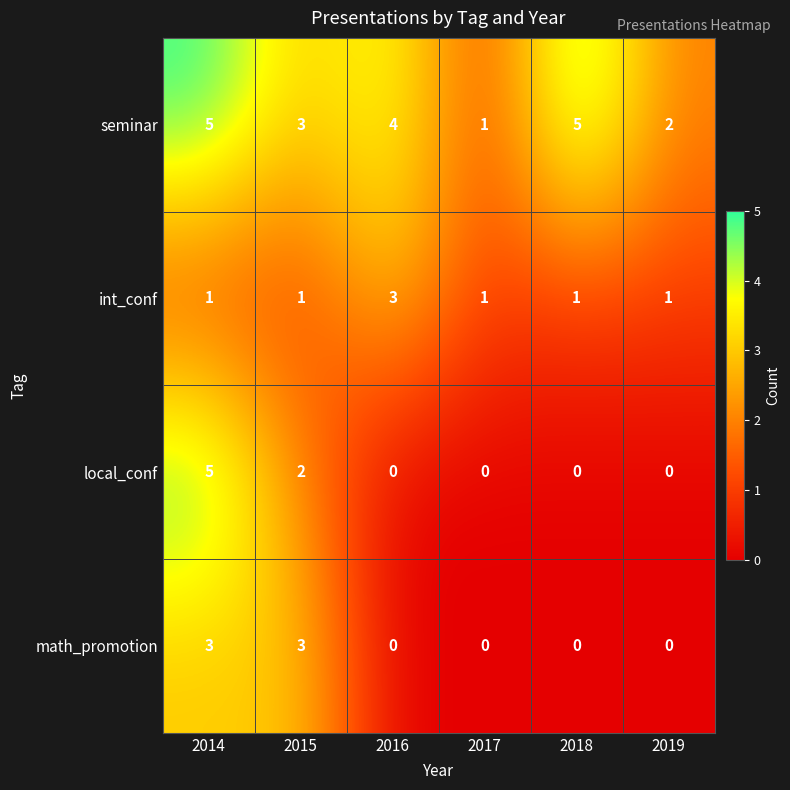

Reading left to right, extract all data points from this chart.

seminar: 2014=5	2015=3	2016=4	2017=1	2018=5	2019=2
int_conf: 2014=1	2015=1	2016=3	2017=1	2018=1	2019=1
local_conf: 2014=5	2015=2	2016=0	2017=0	2018=0	2019=0
math_promotion: 2014=3	2015=3	2016=0	2017=0	2018=0	2019=0